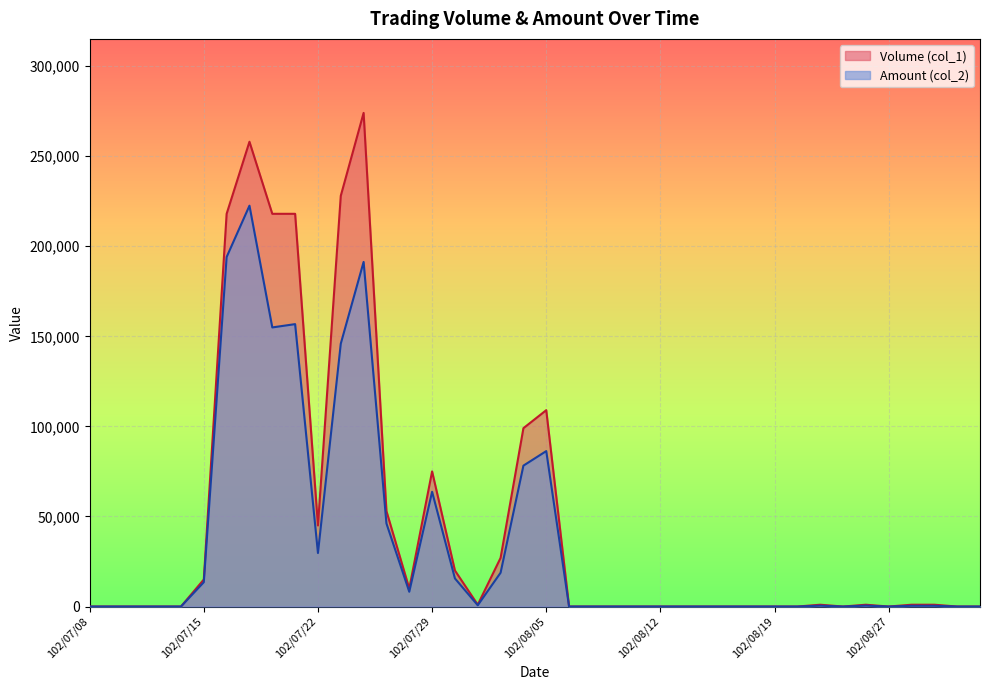

At which category does Amount (col_2) reach its first local valley?

102/07/18